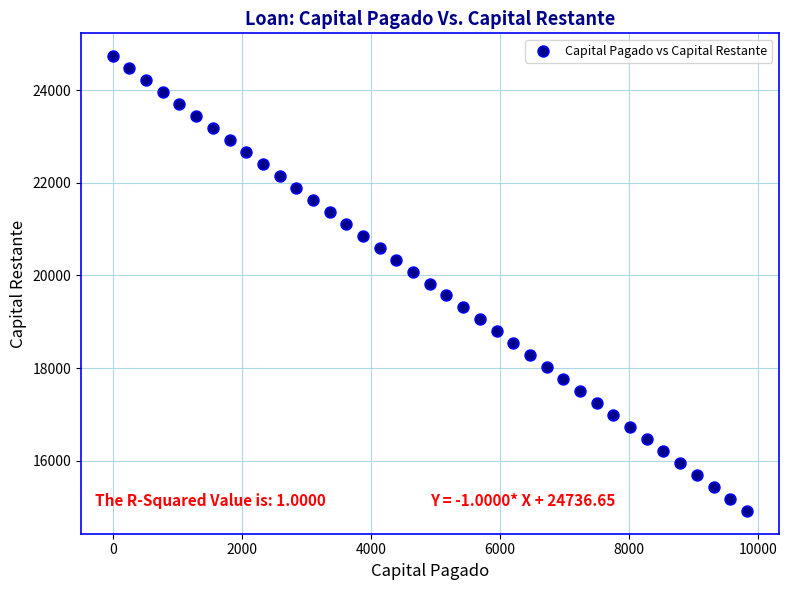

What is the range of Y values (max minus min)?

9821.9